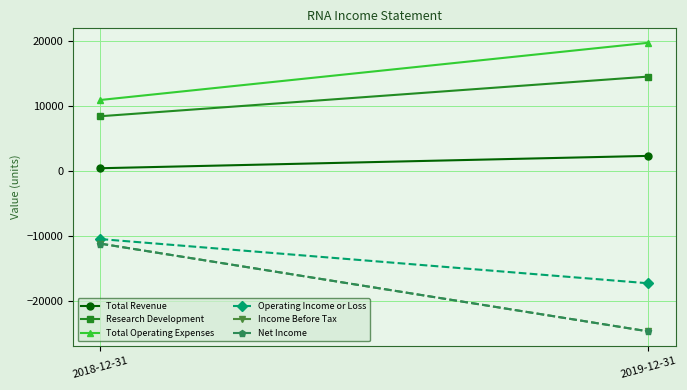

What is the maximum value shown in the chart?

19700